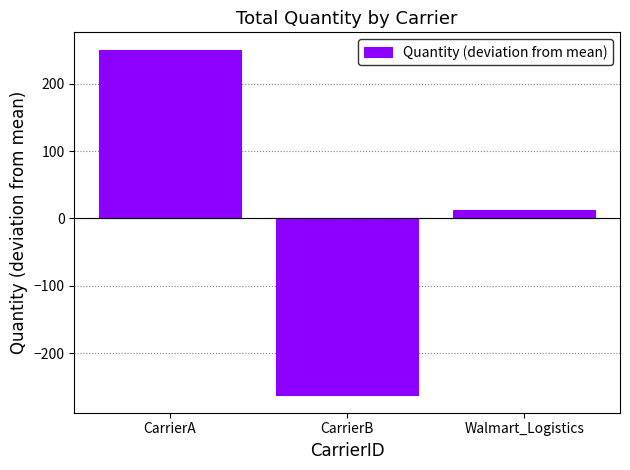

Rank the categories by value from highest to lowest.

CarrierA, Walmart_Logistics, CarrierB